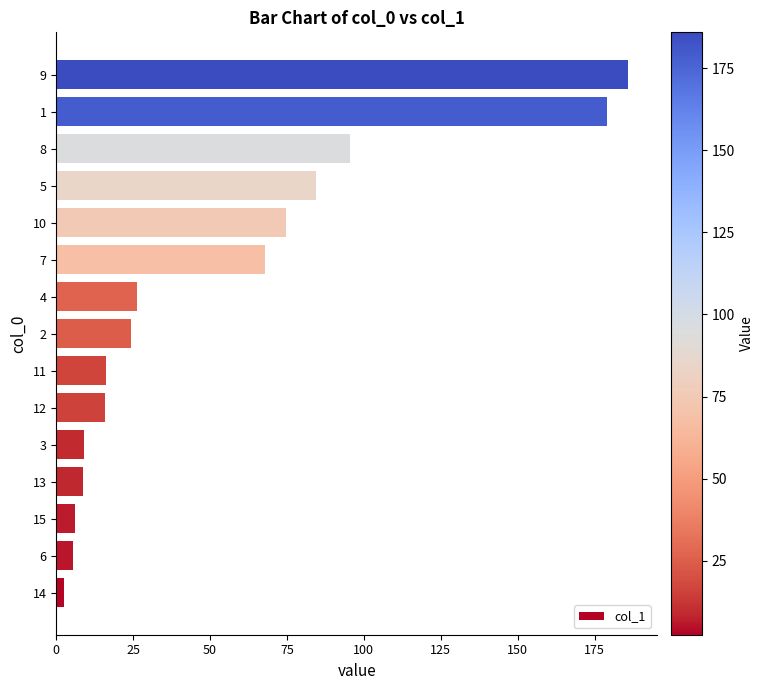

The value at 1 is 179.1. True or false?

True